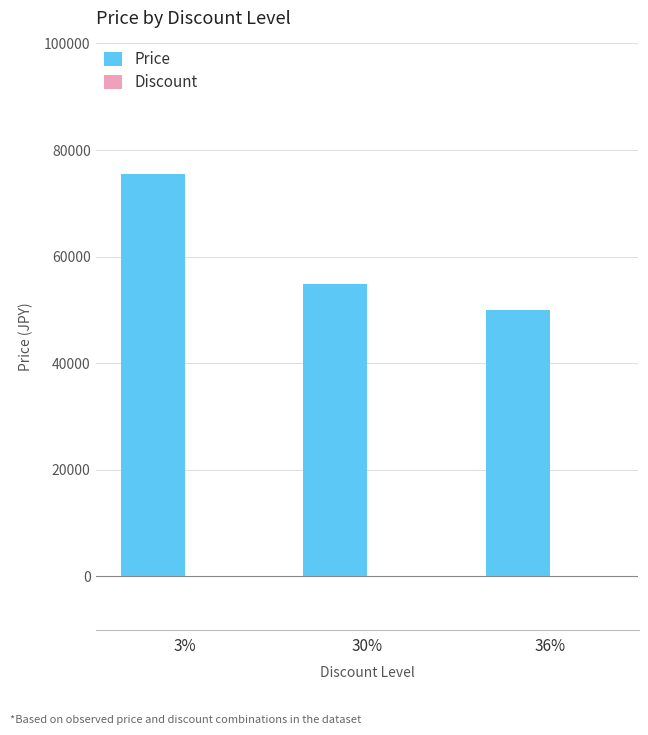

At which label is Price closest to 62730?

30%